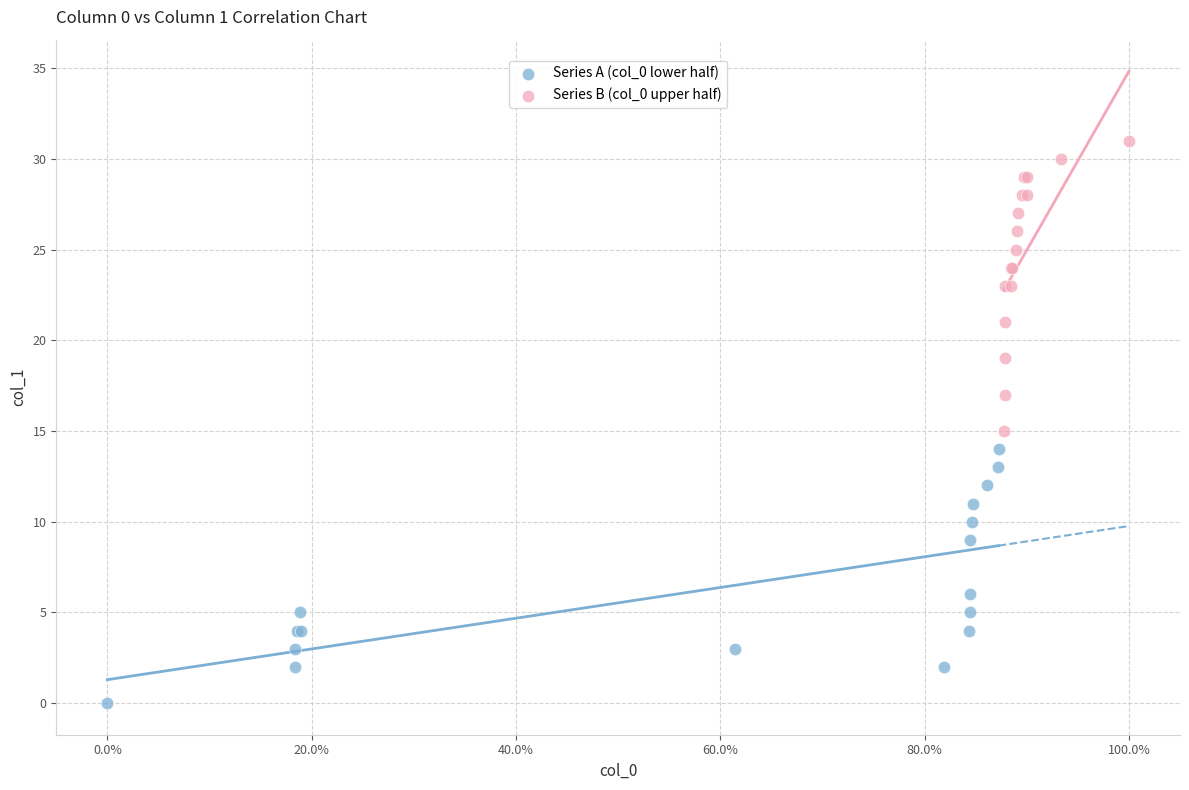

Which series has the widest spread of Y values?

Series B (col_0 upper half)